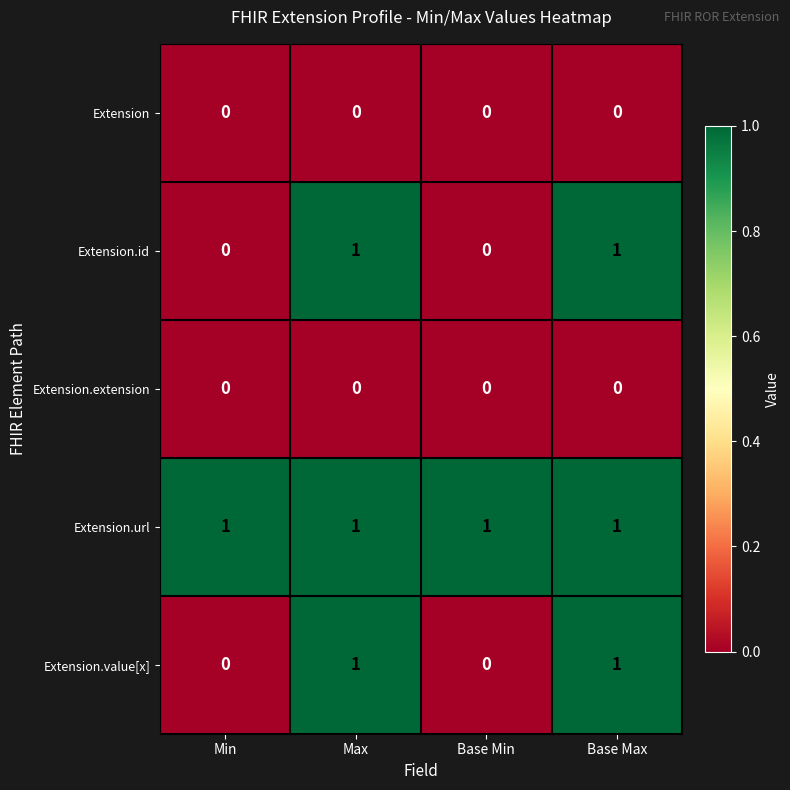

What is the spread (max minus min) of values at Max?

1